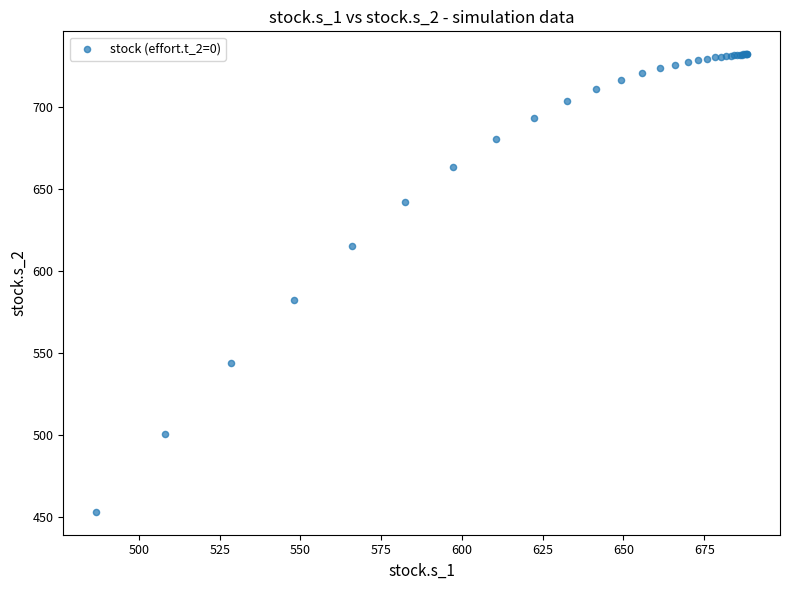

What Y value in the scatter plot is closest to 592?

582.5